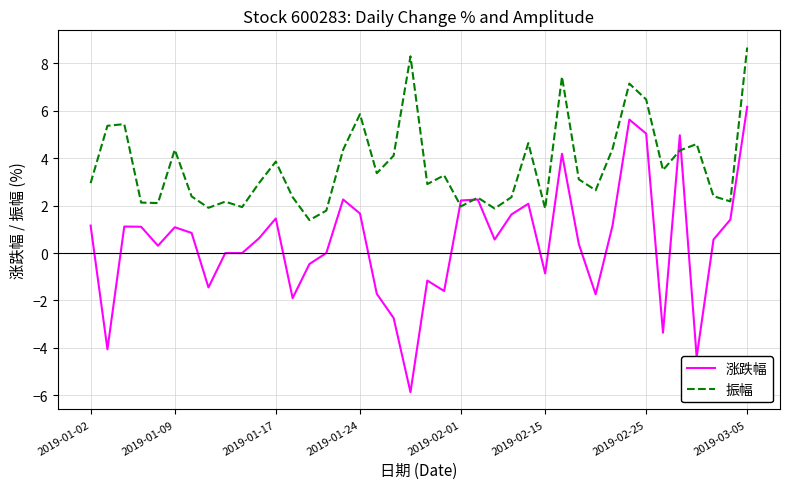

Rank the series by their average value, from lowest to highest.

涨跌幅, 振幅